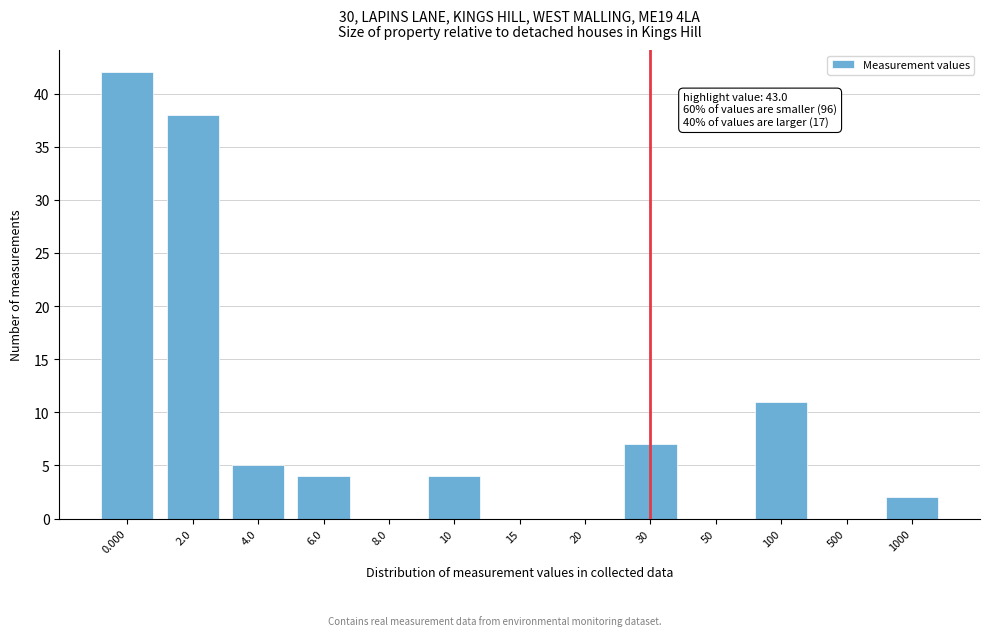

Reading left to right, transcribe all the data shown in this chart.

0.000=42	2.0=38	4.0=5	6.0=4	8.0=0	10=4	15=0	20=0	30=7	50=0	100=11	500=0	1000=2